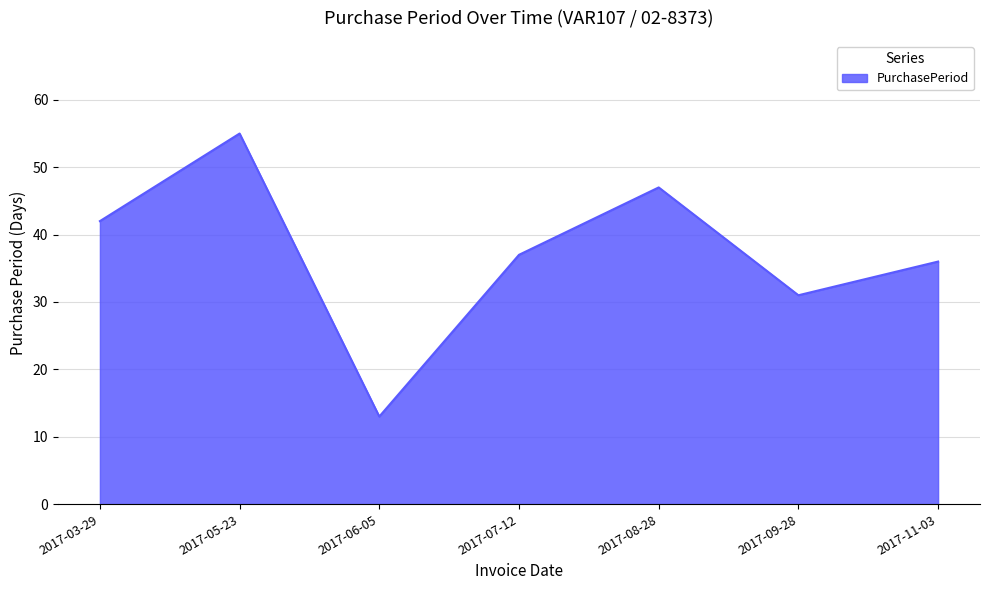

The chart shows a value of 25 at 2017-03-29. True or false?

False